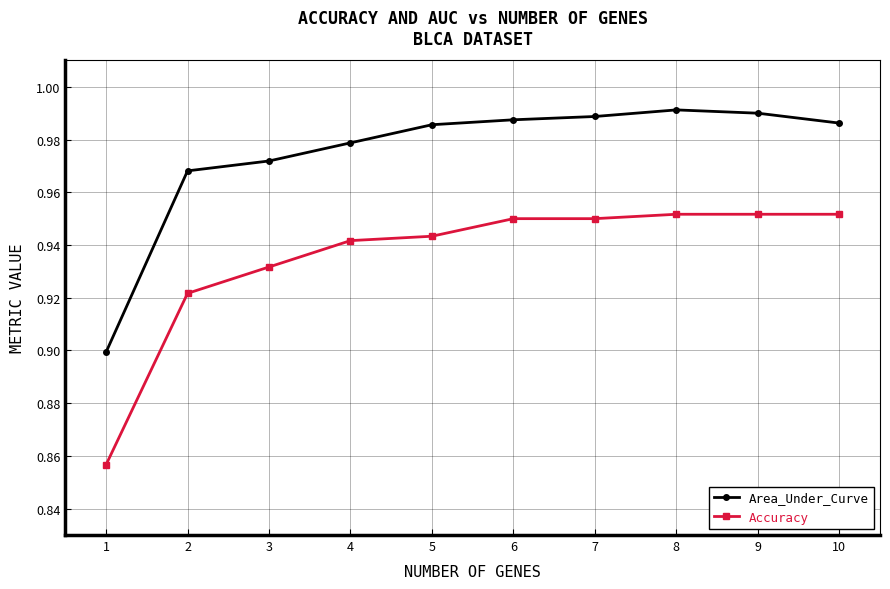

Between 4 and 8, which series saw the biggest shift?

Area_Under_Curve